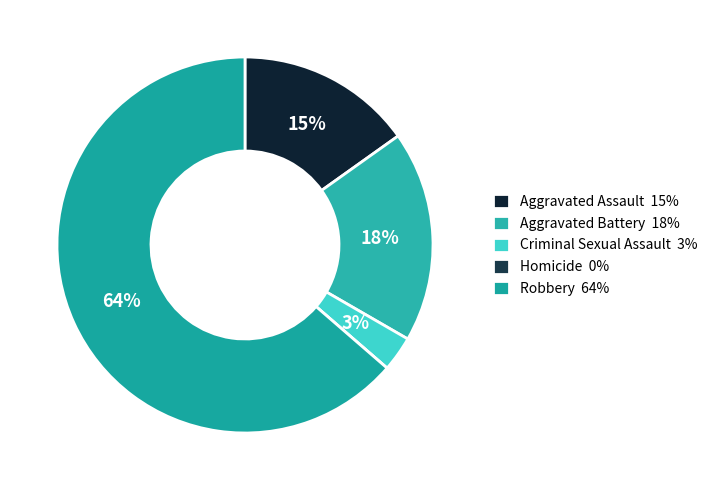

Do Homicide and Criminal Sexual Assault together represent more than half of the pie?

No